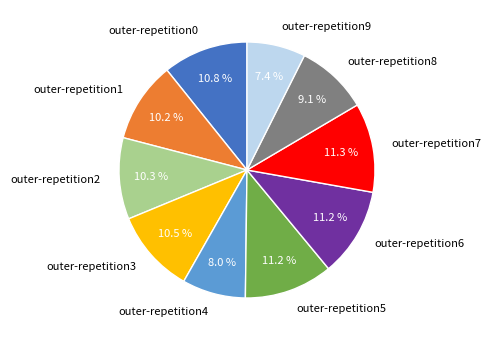

What percentage is the outer-repetition5 slice, to the nearest percent?

11%